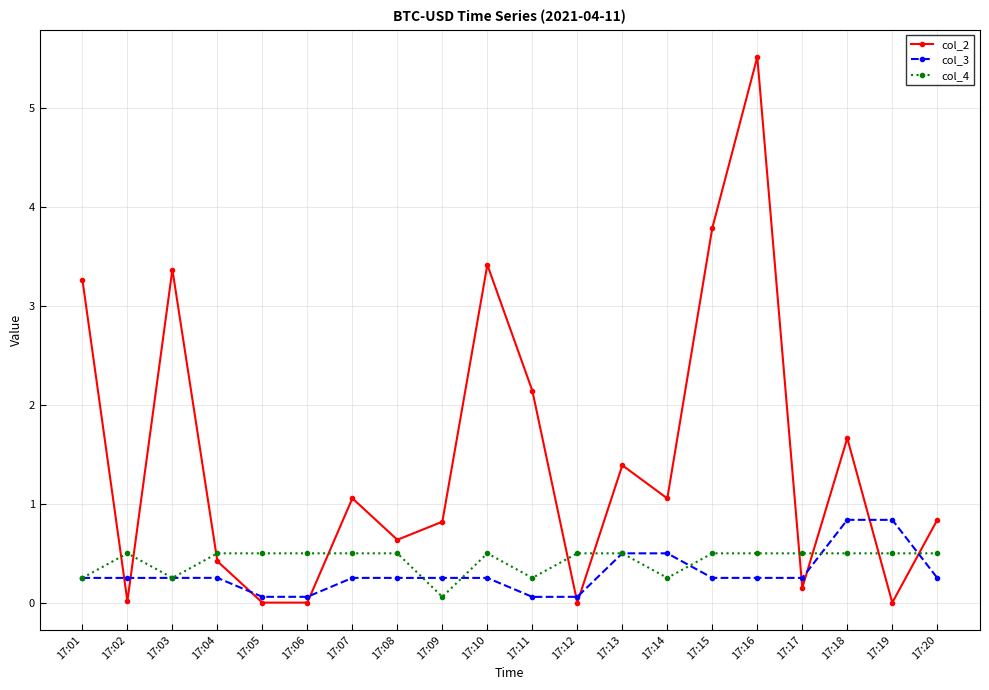

What is the value of the col_2 point at the 15th from the left?

3.8